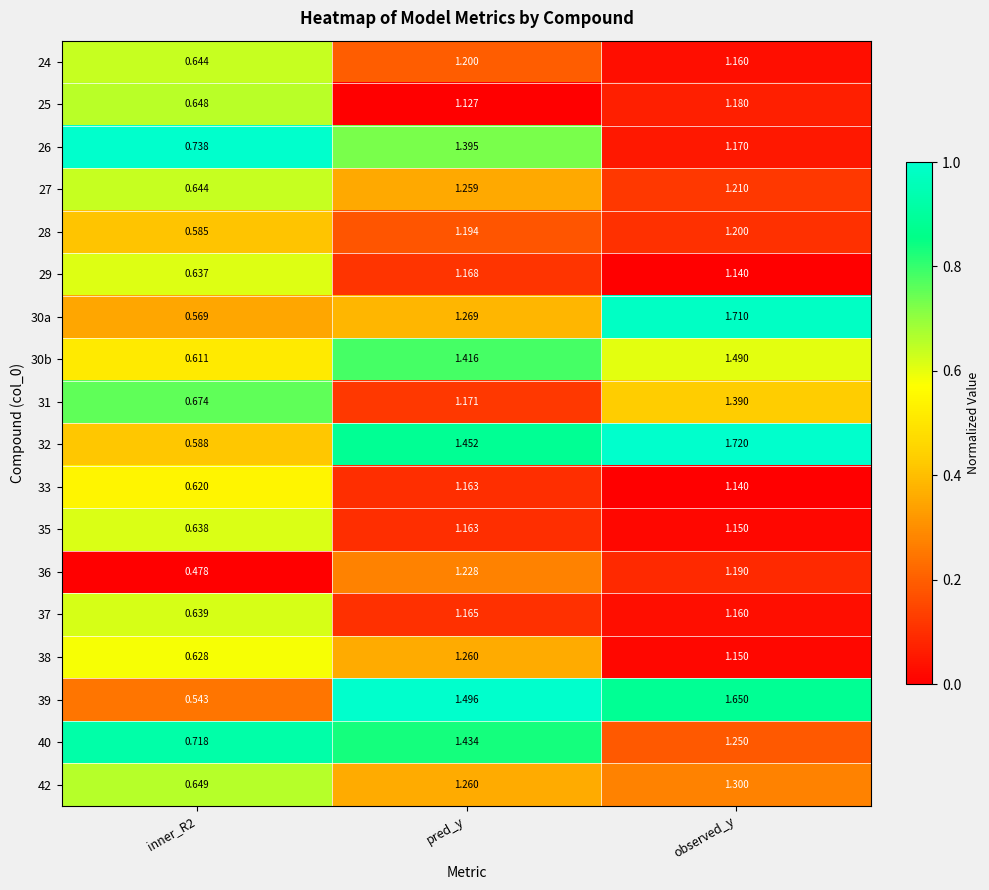

At which label does 40 first exceed 1?

pred_y